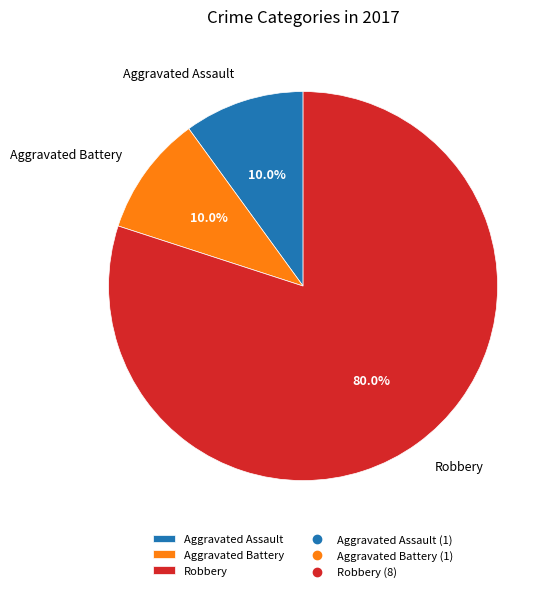

True or false: Aggravated Assault accounts for 16% of the total.

False